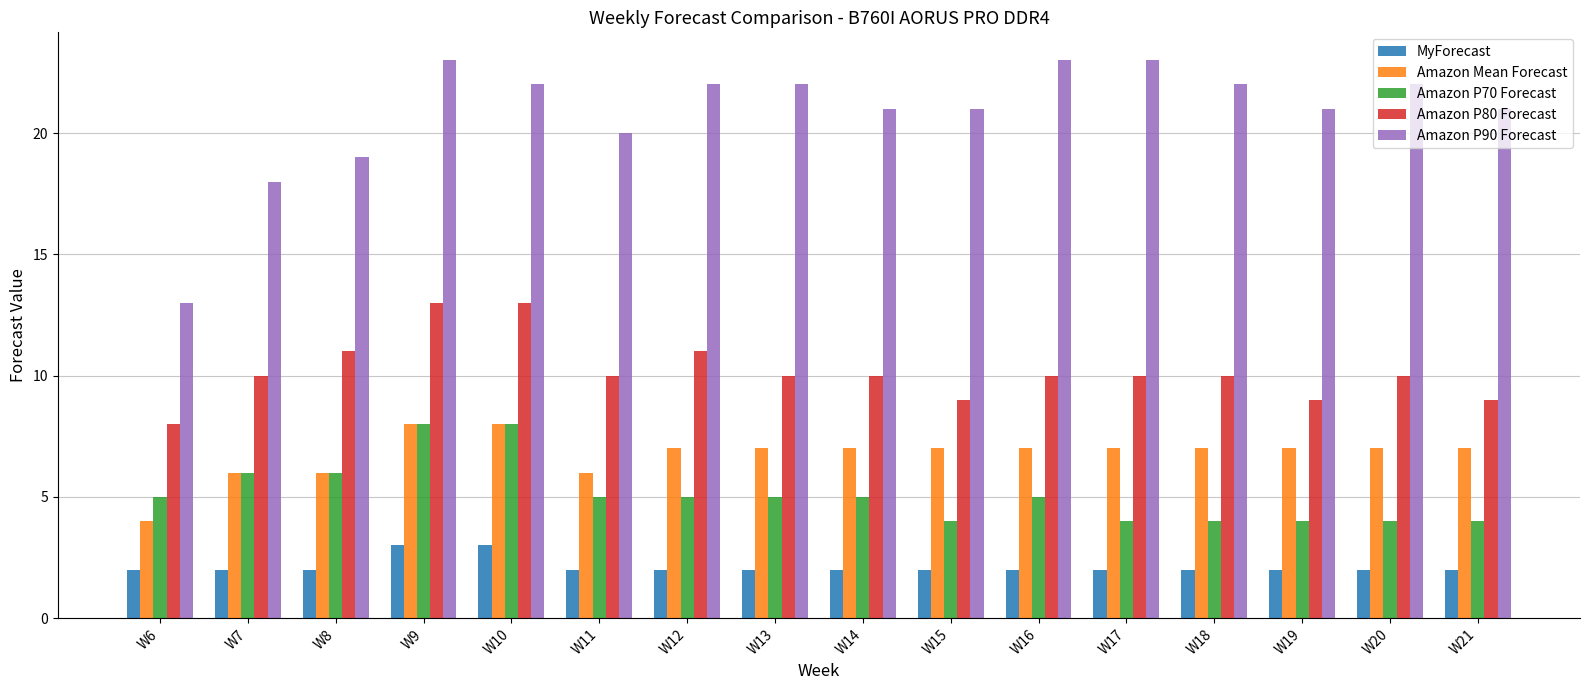

What is the greatest value displayed?

23